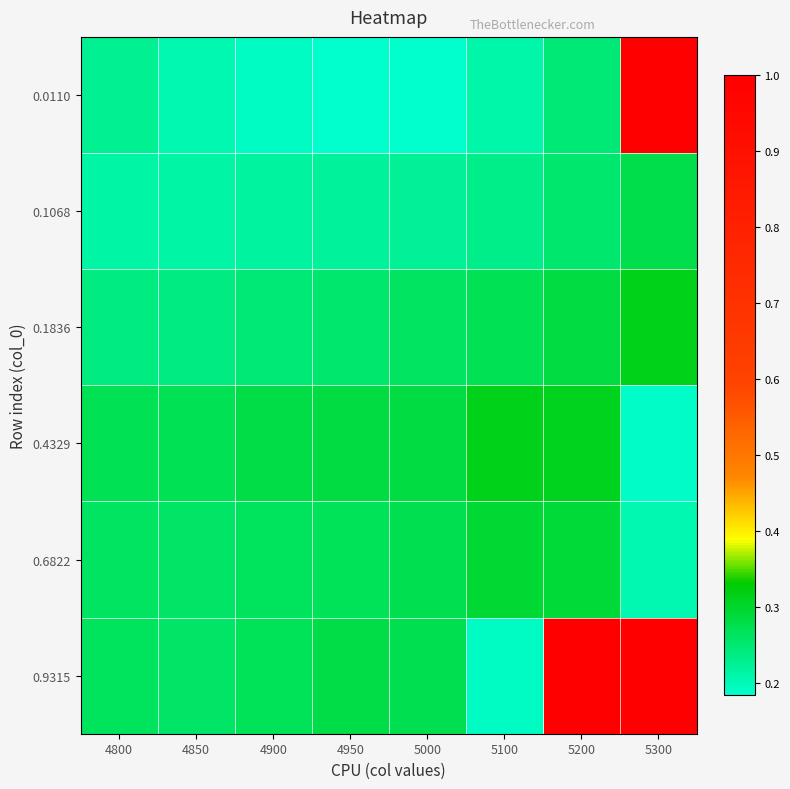

What is the maximum value shown in the chart?

1.0